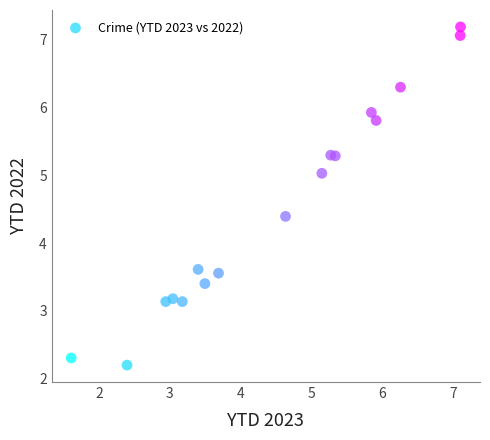

What is the range of Y values (max minus min)?

5.0